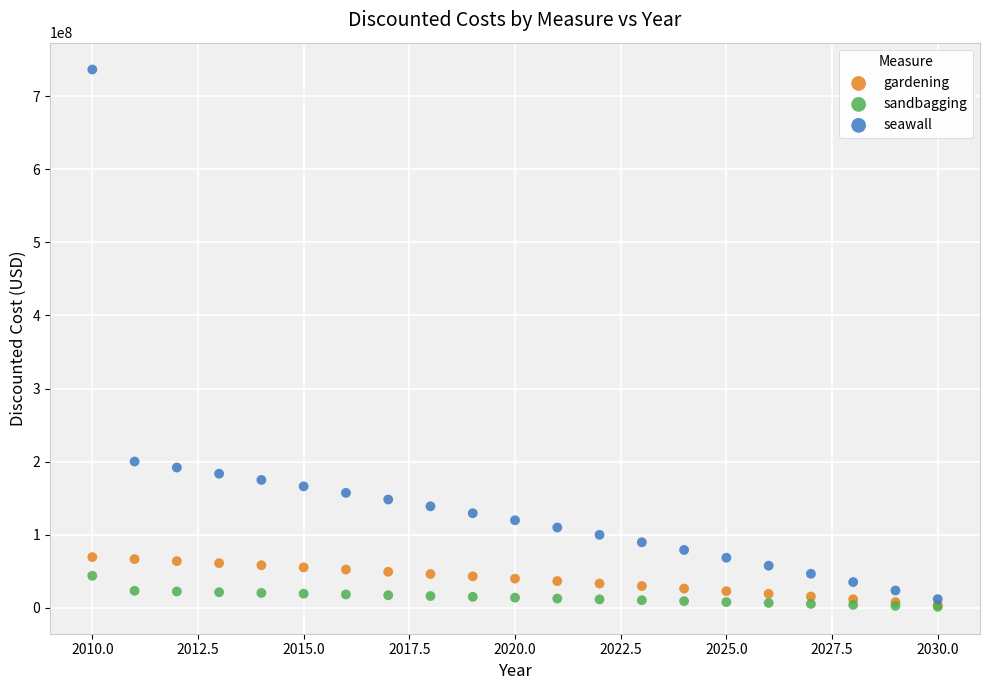

In the seawall series, what Y value is closest to 374108600?

200141544.1